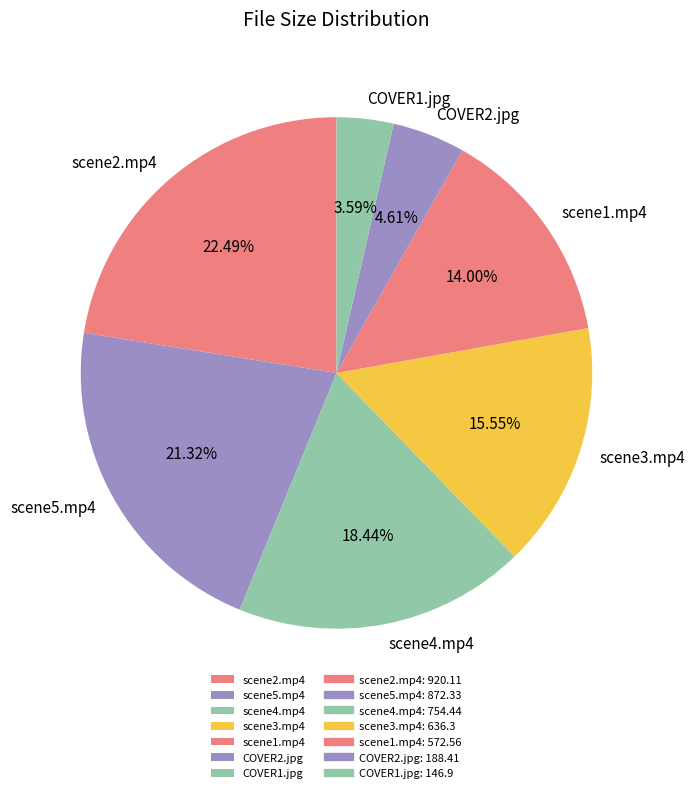

Is there any slice that represents more than half of the pie?

No